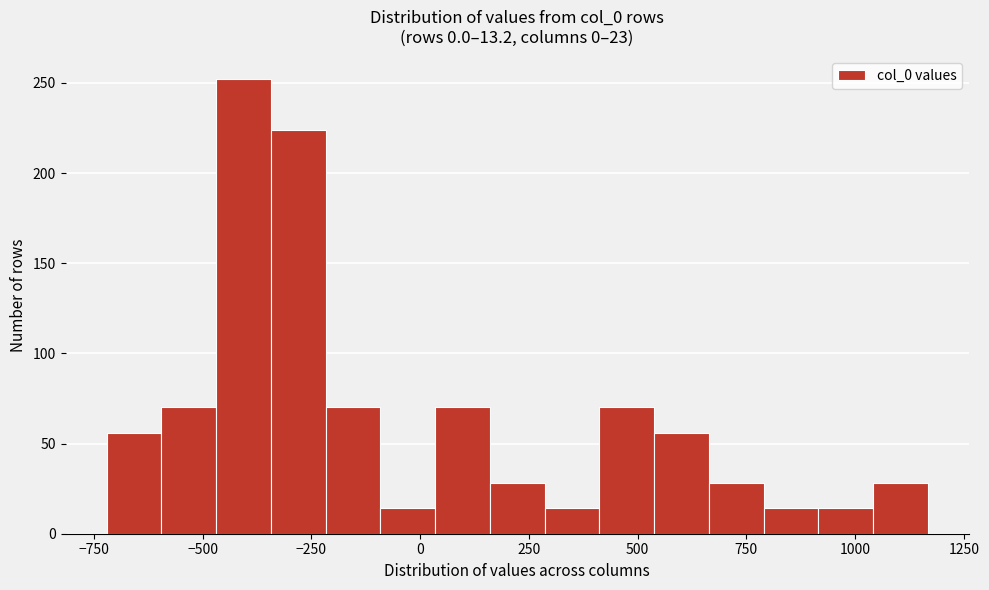

Read against the x-axis, roughly where is the centre of the tallest bar?

-400